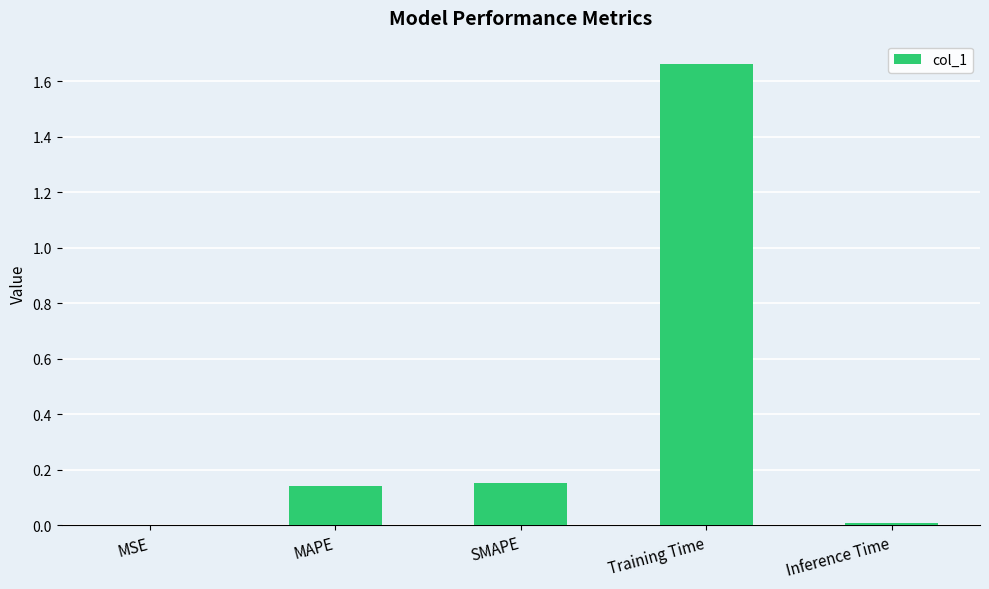

What is the sum of all values?

2.0